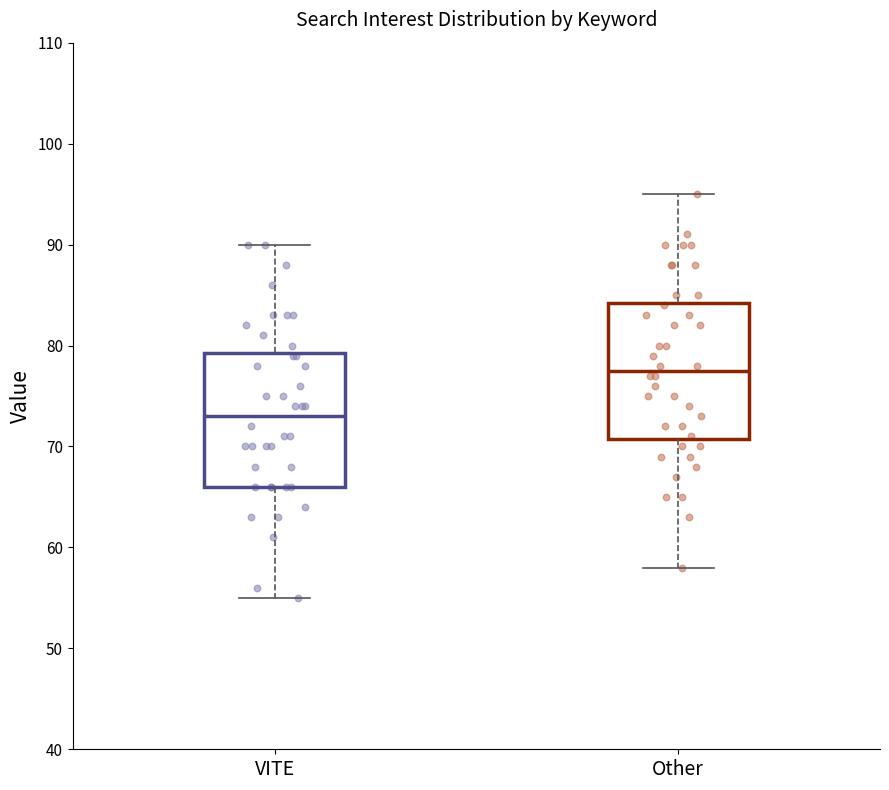

Where does the upper whisker of the box for Other end on the y-axis? The values are not printed on the chart, so give them approximately, as read against the axis.

95